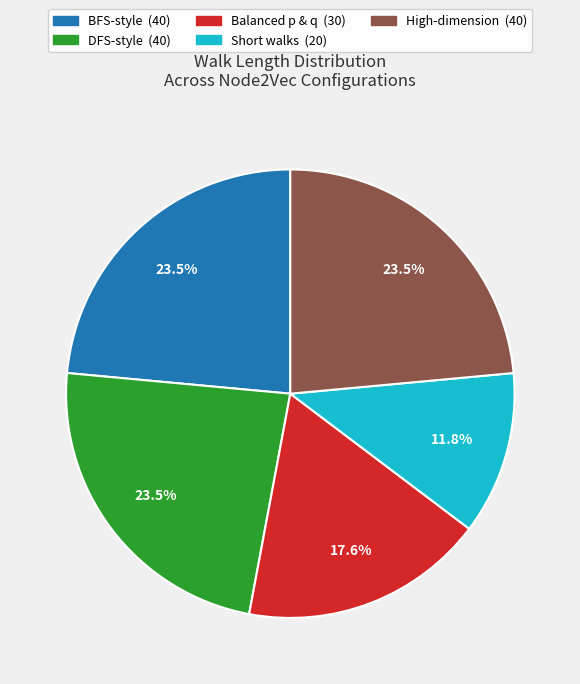

Between Balanced p & q and DFS-style, which is larger?

DFS-style